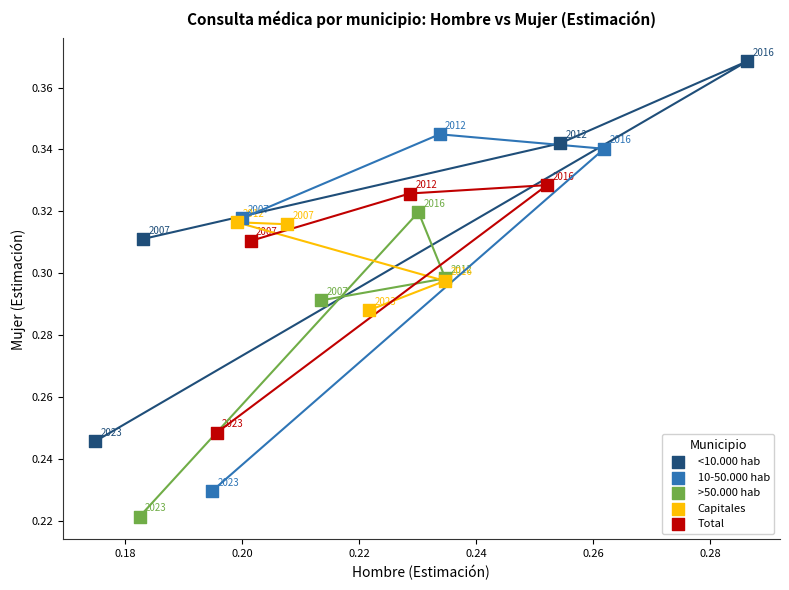

What are all the series names shown in the legend?

<10.000 hab, 10-50.000 hab, >50.000 hab, Capitales, Total